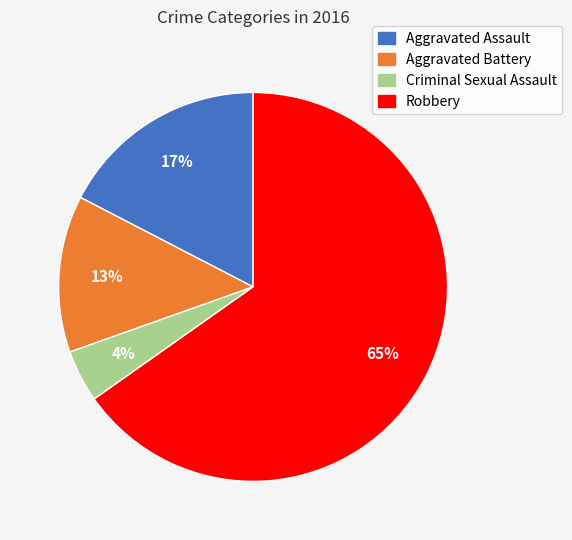

Is it true that Criminal Sexual Assault is 11% of the pie?

False